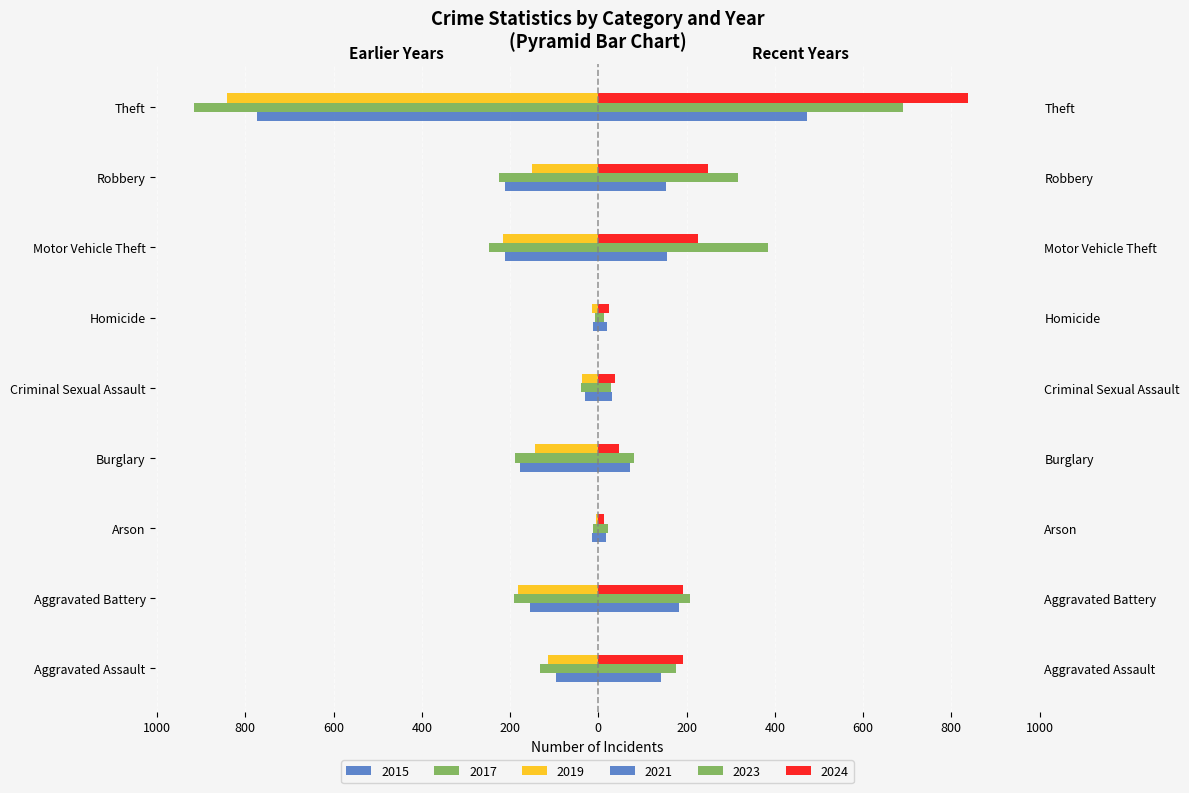

What is the minimum value shown in the chart?

-916